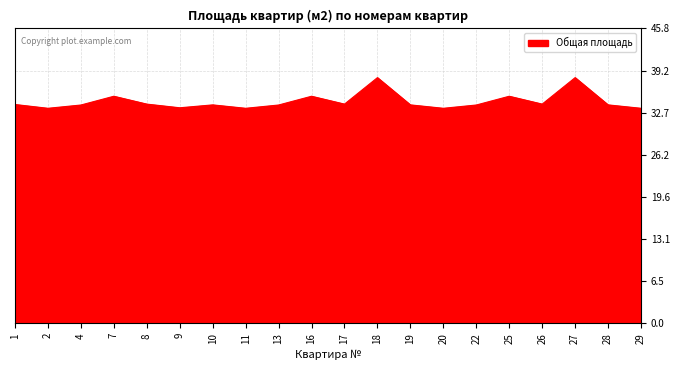

True or false: there are more than 0 points higher than both neighbors.

True